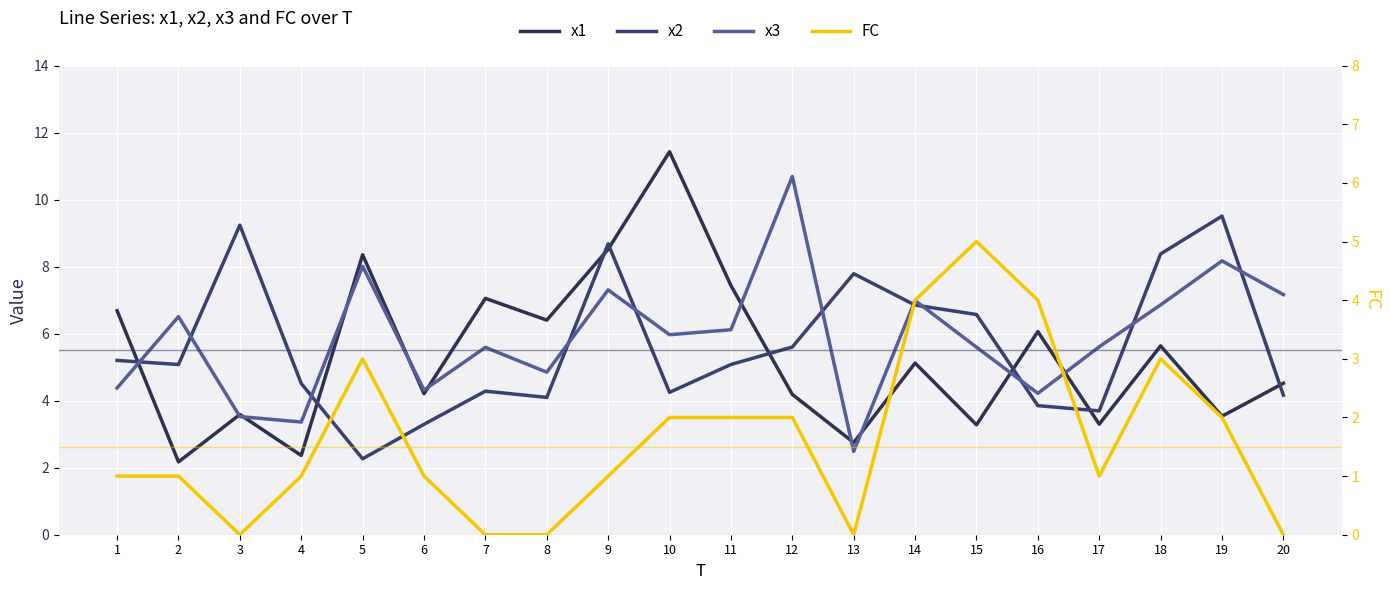

True or false: x1 has a value of 2.7 at 13.

True